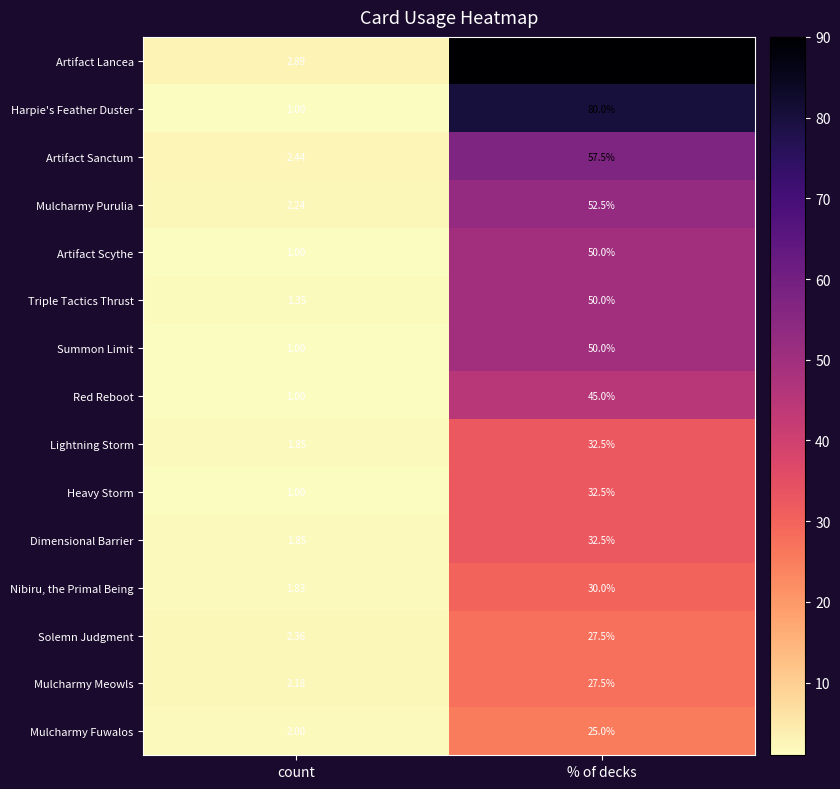

At which category is the sum across all series the highest?

% of decks